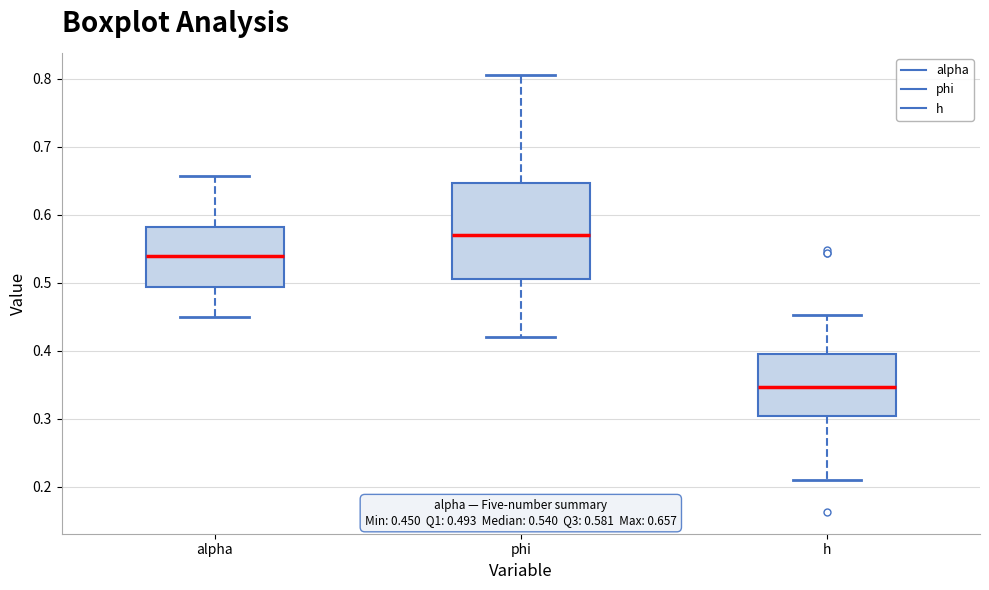

Which box is the tallest, from its lower edge to its upper edge?

phi